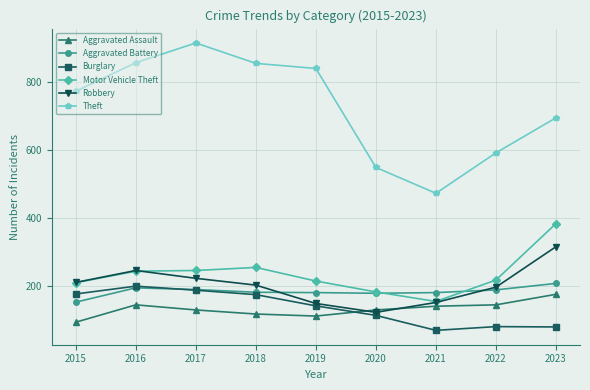

Which series has the largest range (max minus min)?

Theft